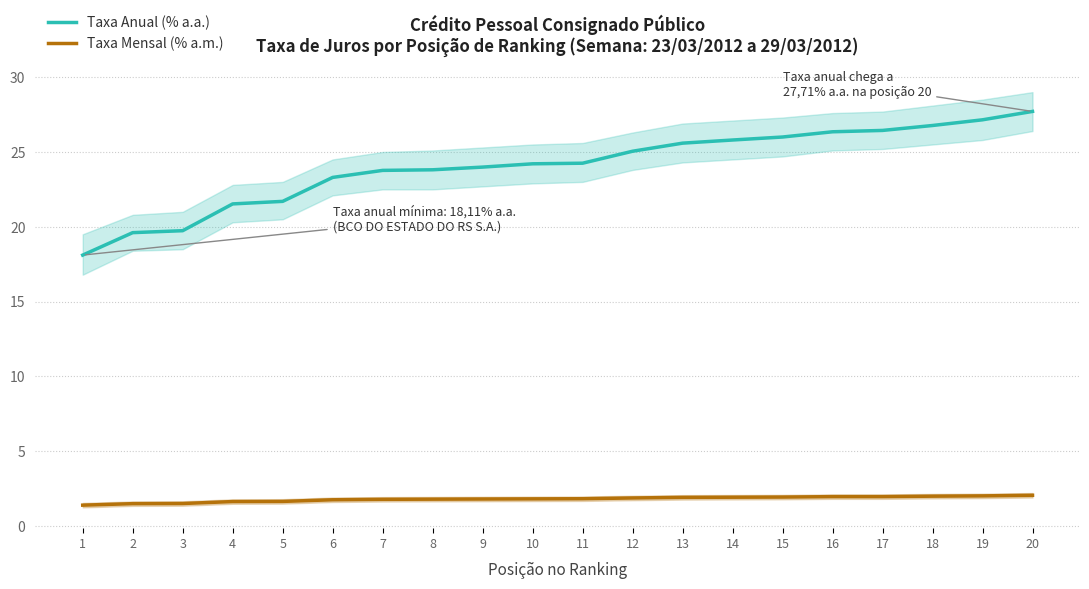

At which category is the sum across all series the highest?

20